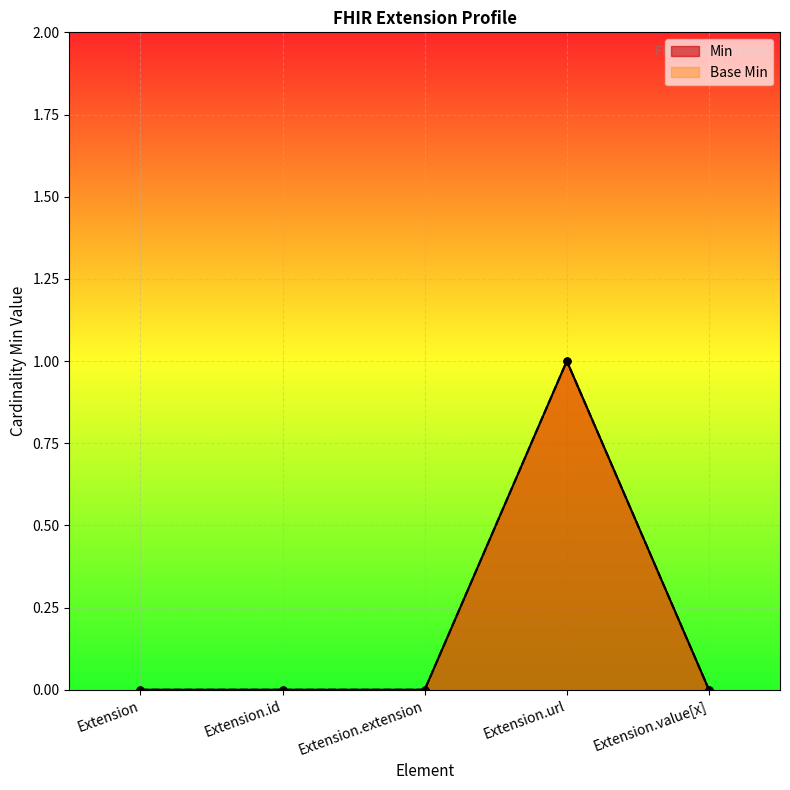

Between Extension.id and Extension.url, which series saw the biggest shift?

Min